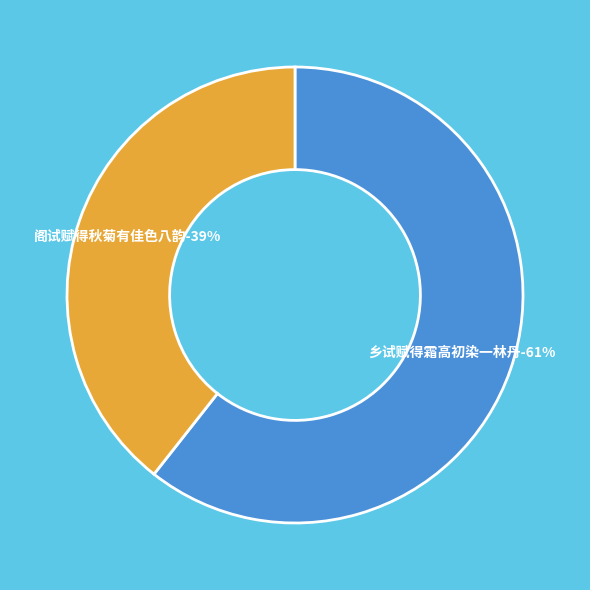

Which category has the smallest portion of the pie?

阁试赋得秋菊有佳色八韵